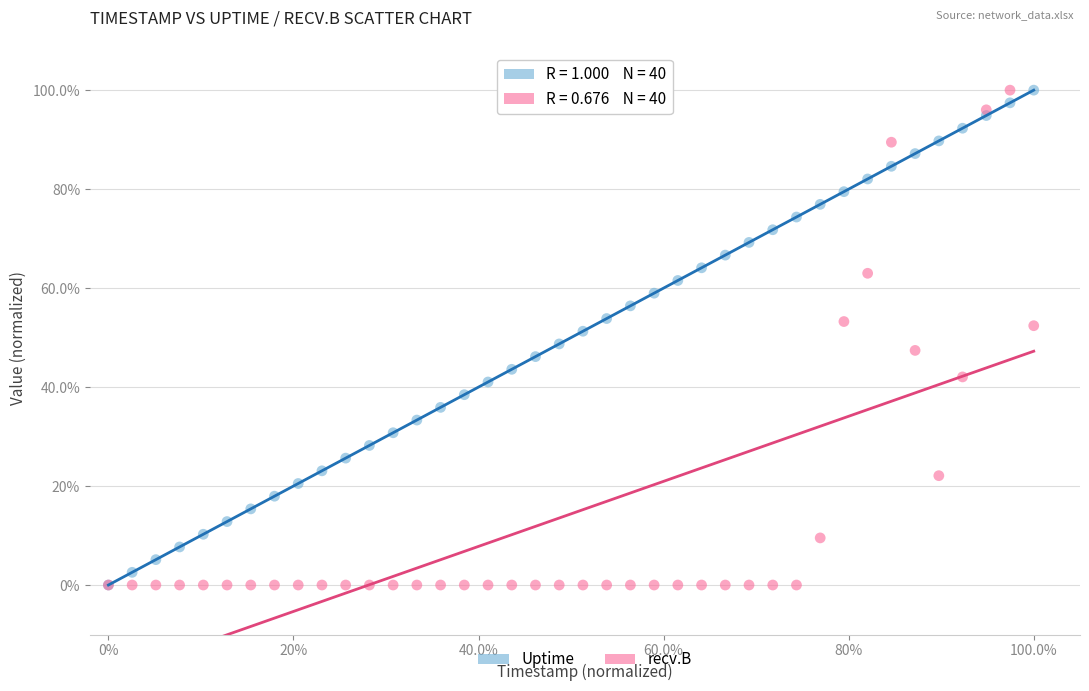

What are all the series names shown in the legend?

Uptime, recv.B